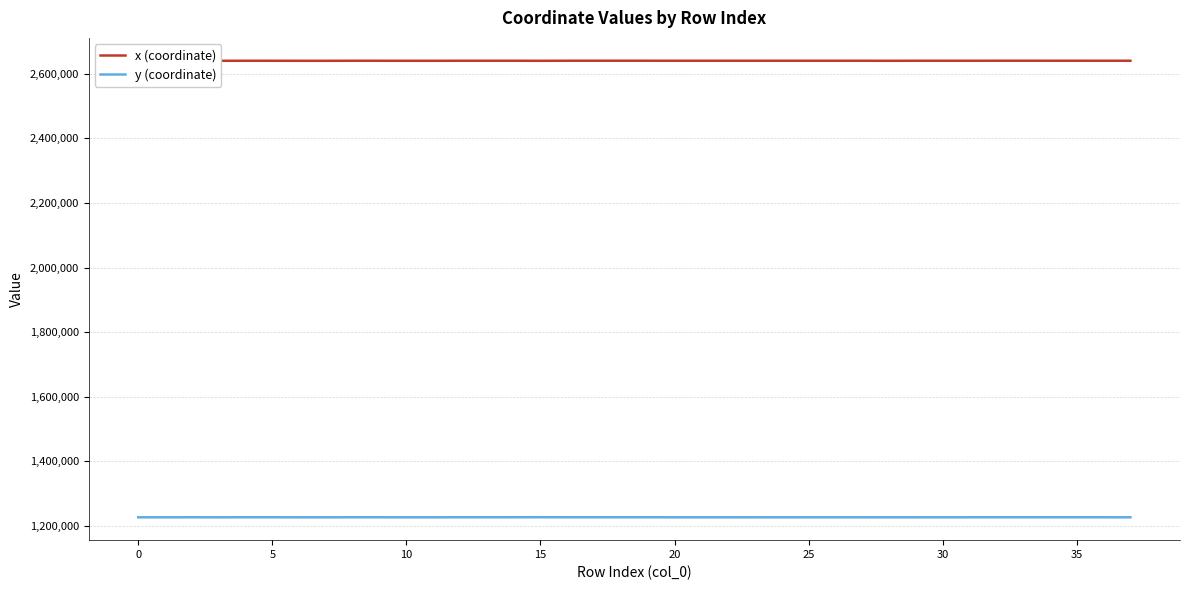

Which series has the largest total across all categories?

x (coordinate)